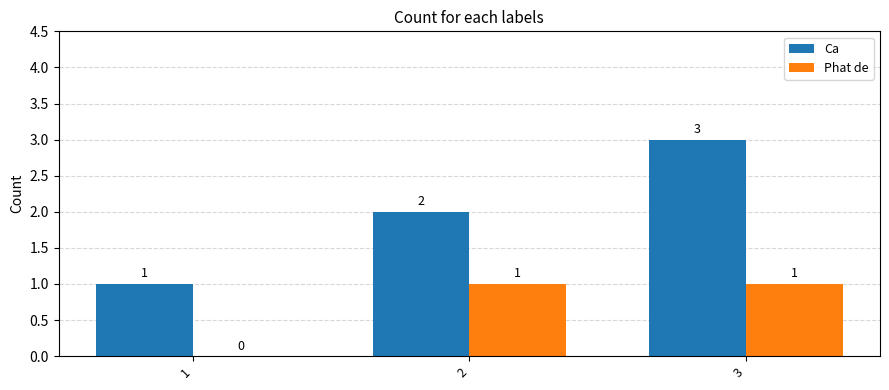

Read the Ca value at 3.

3